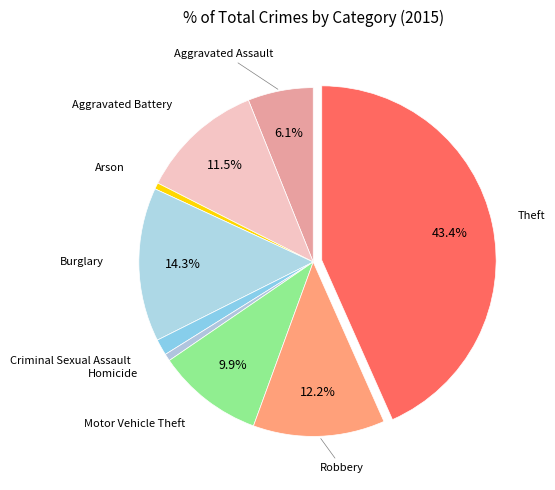

How many slices are in this pie chart?

9